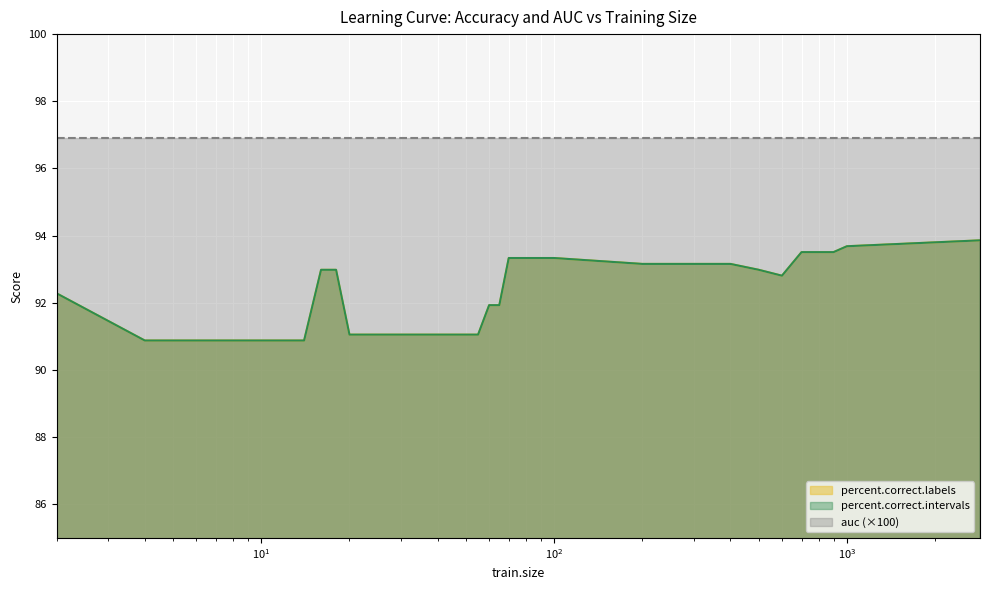

Reading right to left, extract all data points from this chart.

percent.correct.labels: 93.9	93.7	93.5	93.5	93.5	92.8	93.0	93.2	93.2	93.2	93.3	93.3	93.3	93.3	93.3	93.3	93.3	91.9	91.9	91.1	91.1	91.1	91.1	91.1	91.1	91.1	91.1	93.0	93.0	90.9	90.9	90.9	90.9	90.9	90.9	92.3
percent.correct.intervals: 93.9	93.7	93.5	93.5	93.5	92.8	93.0	93.2	93.2	93.2	93.3	93.3	93.3	93.3	93.3	93.3	93.3	91.9	91.9	91.1	91.1	91.1	91.1	91.1	91.1	91.1	91.1	93.0	93.0	90.9	90.9	90.9	90.9	90.9	90.9	92.3